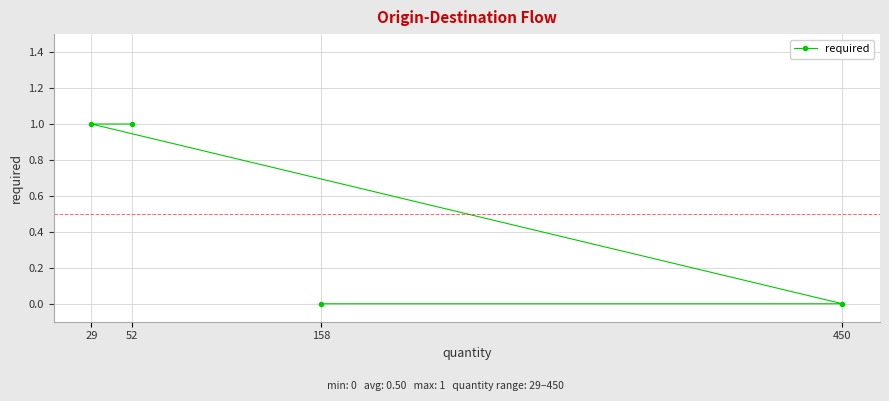

Between 158 and 52, which is larger?

52